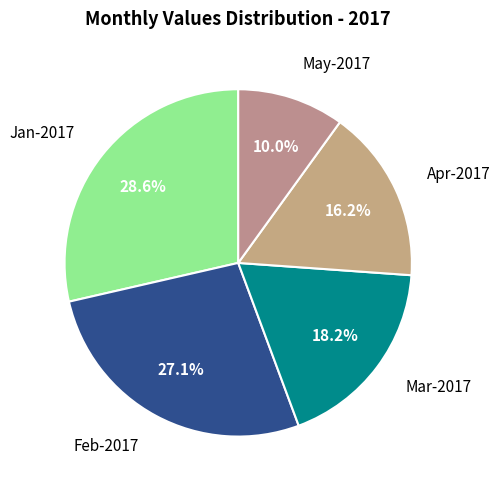

What percentage is the Jan-2017 slice, to the nearest percent?

29%